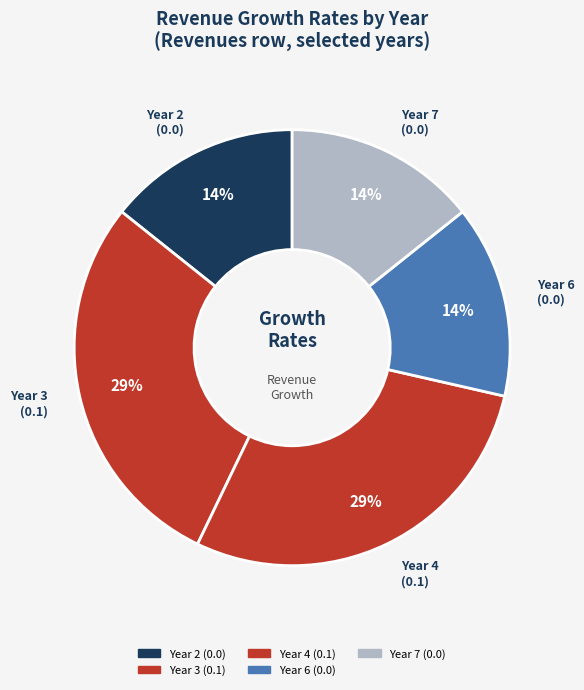

Does any single category account for the majority?

No